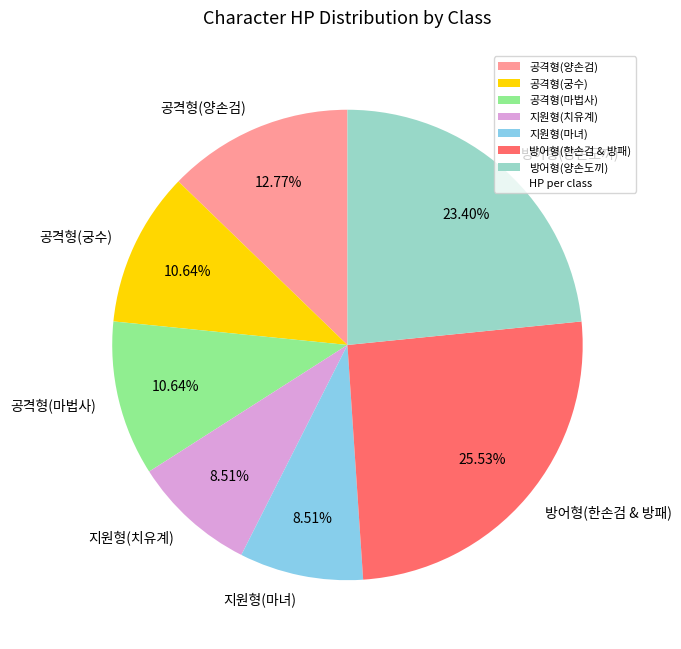

Which slice is the largest?

방어형(한손검 & 방패)